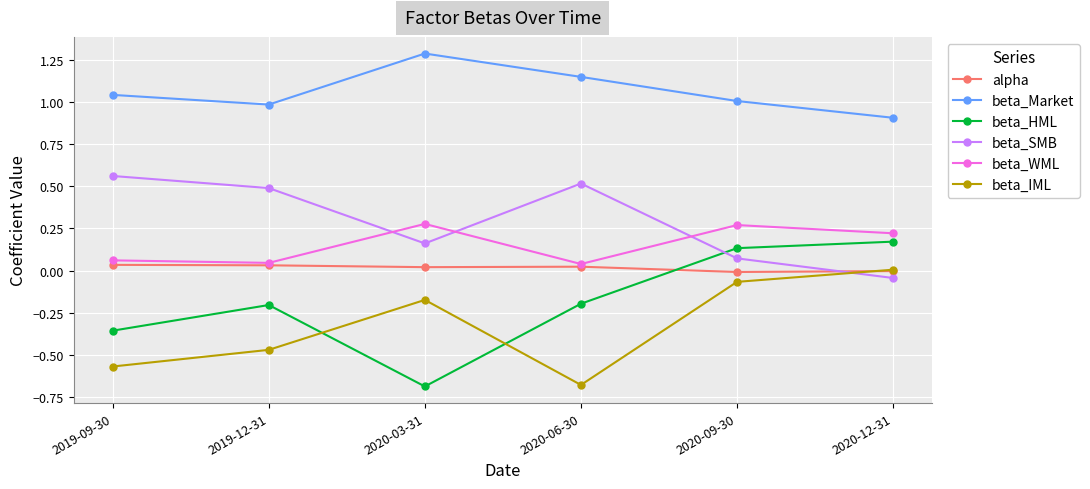

What is the total value across all series at 2020-03-31?

0.9